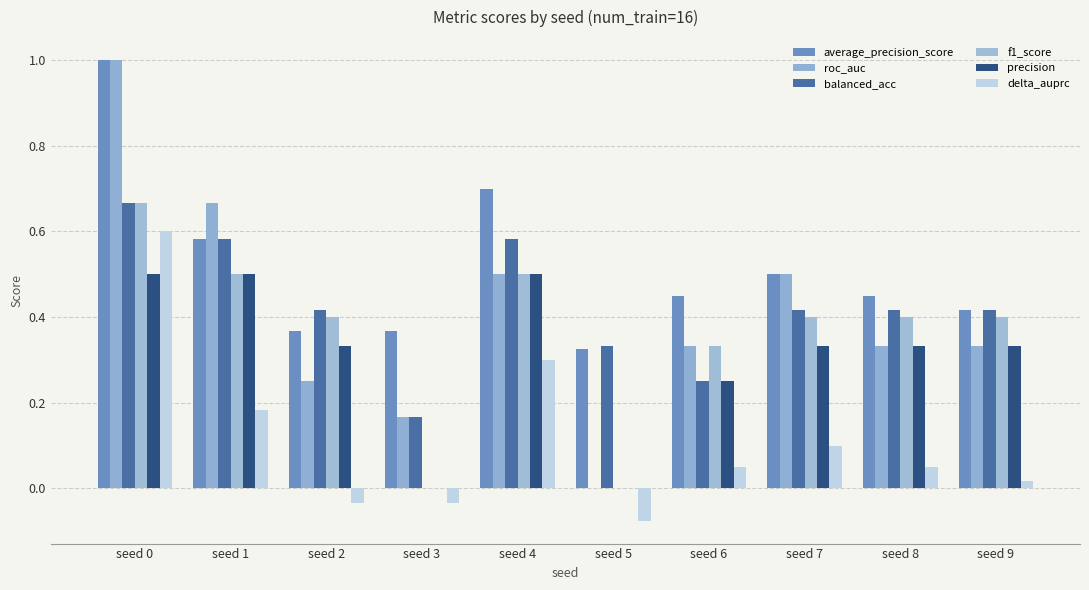

Which series has the widest spread of values?

roc_auc